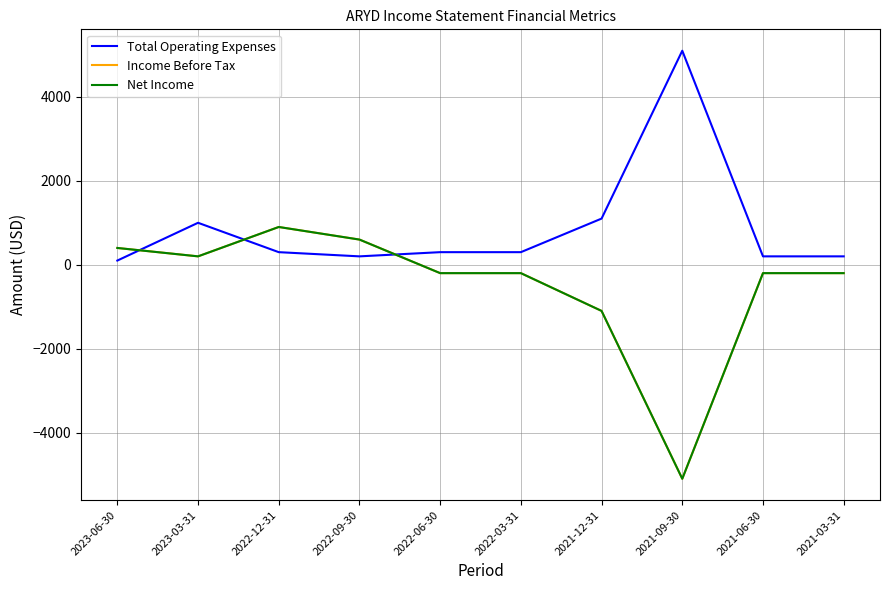

True or false: Net Income and Income Before Tax cross at least once.

False